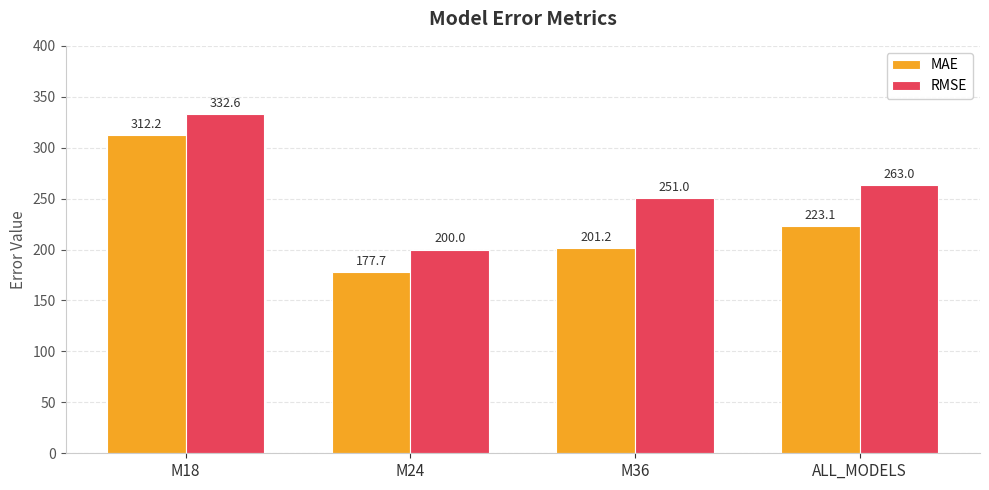

What is the approximate value of RMSE at M18?

332.6